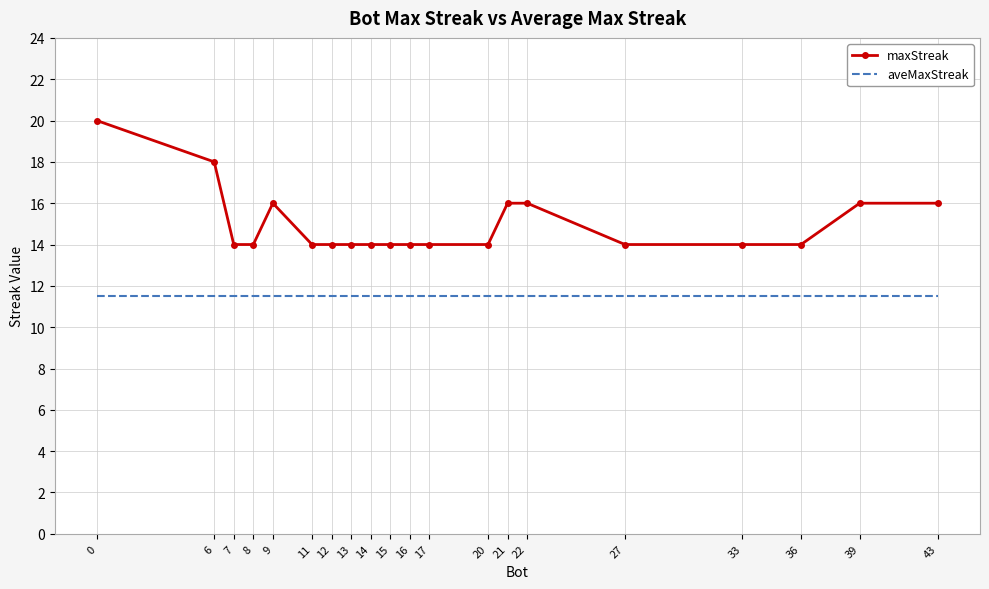

Reading left to right, transcribe all the data shown in this chart.

maxStreak: 20.0	18.0	14.0	14.0	16.0	14.0	14.0	14.0	14.0	14.0	14.0	14.0	14.0	16.0	16.0	14.0	14.0	14.0	16.0	16.0
aveMaxStreak: 11.5	11.5	11.5	11.5	11.5	11.5	11.5	11.5	11.5	11.5	11.5	11.5	11.5	11.5	11.5	11.5	11.5	11.5	11.5	11.5